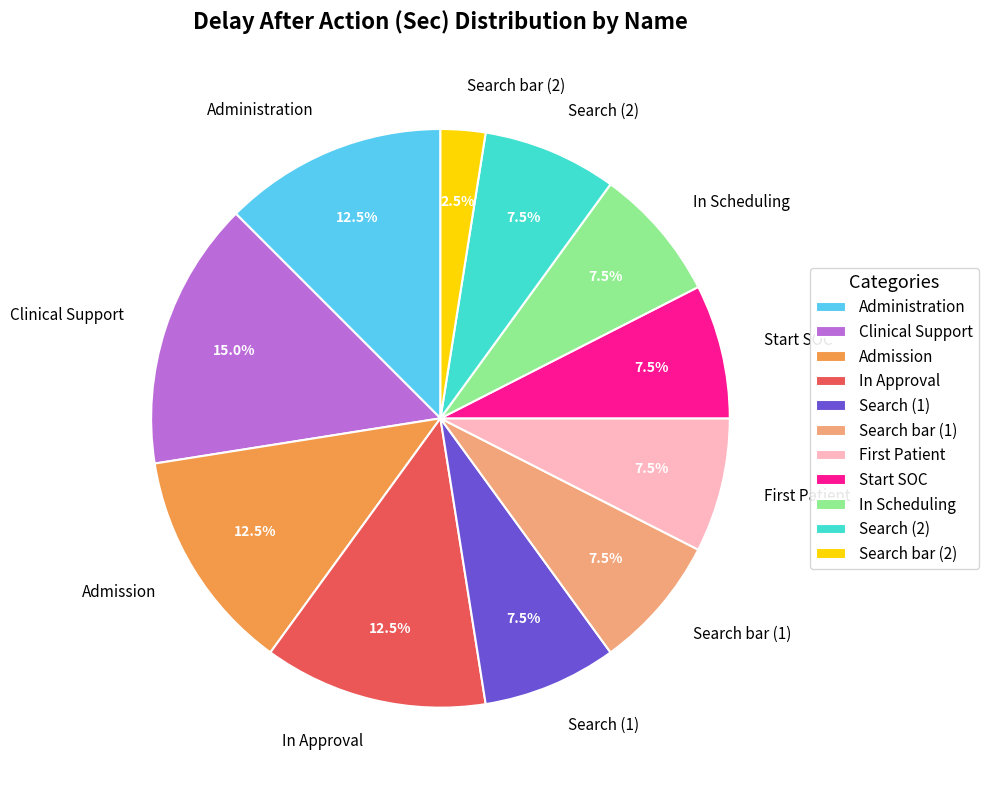

Does Search (2) account for over 50% of the chart?

No